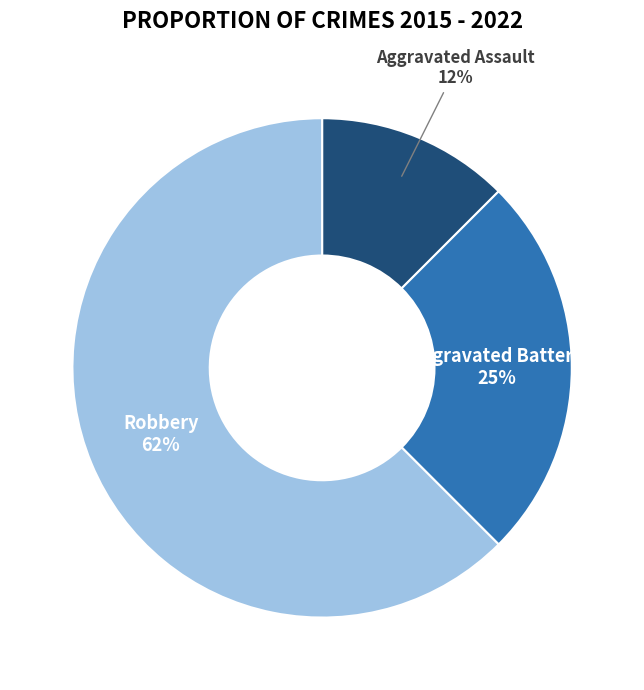

Combined, do Robbery and Aggravated Assault account for over 50%?

Yes